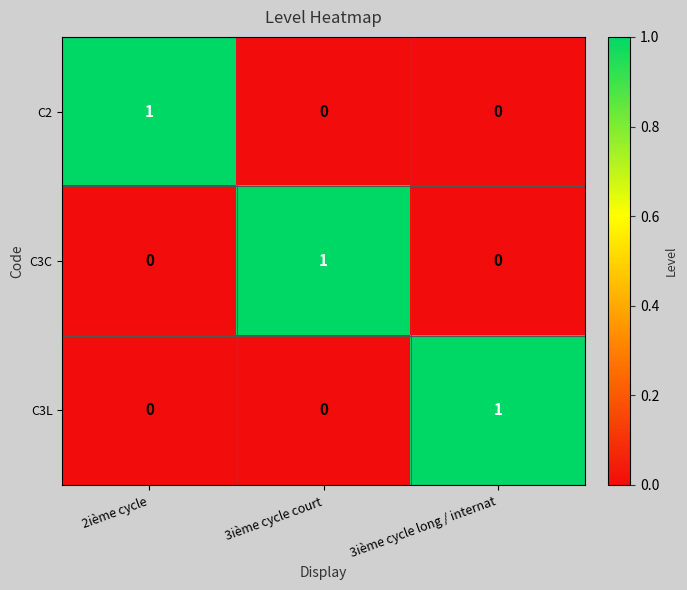

Is it true that C3L equals 1 at 2ième cycle?

False